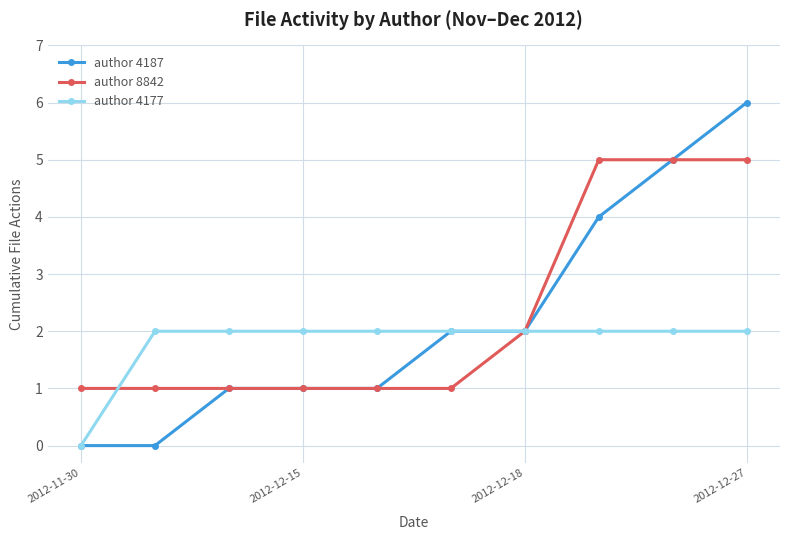

What is the difference between the maximum and minimum values in the author 8842 series?

4